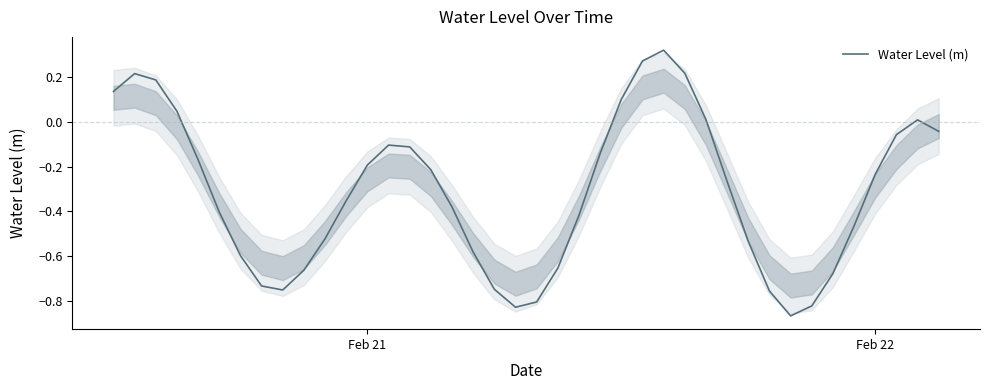

What is the difference between the maximum and minimum values?

1.2